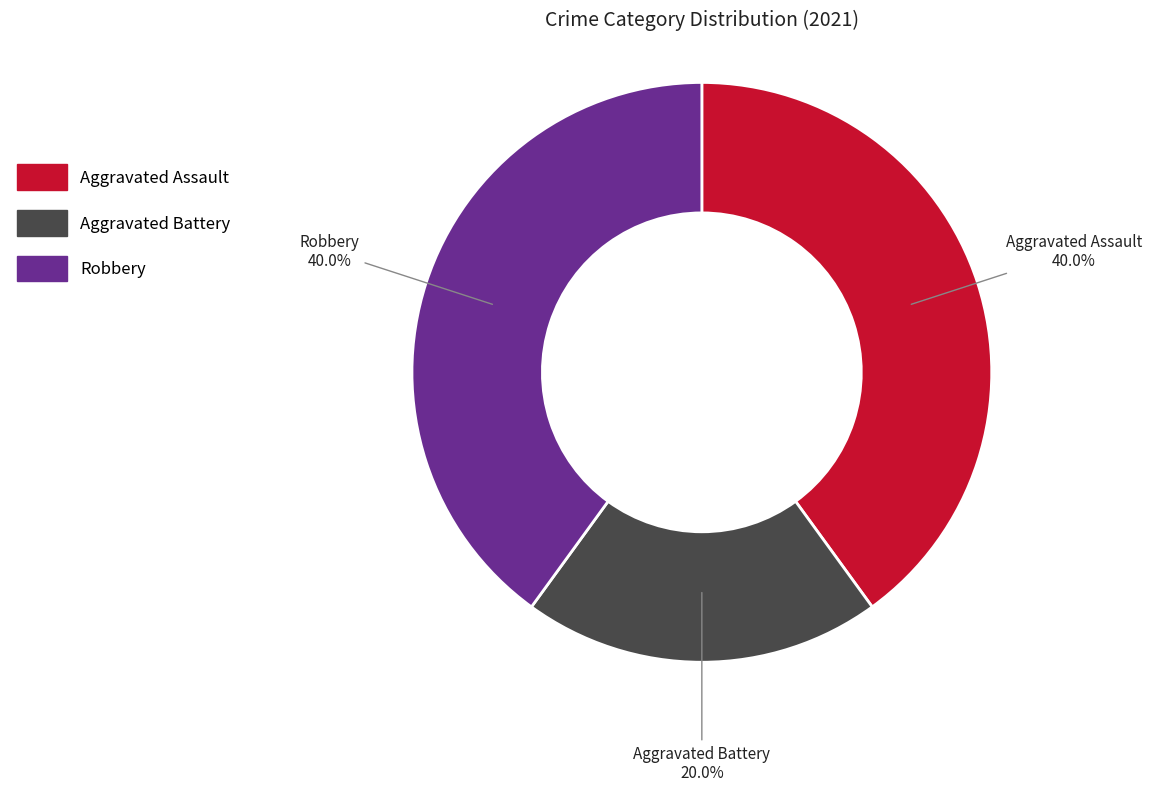

Does Aggravated Assault represent more than half of the total?

No